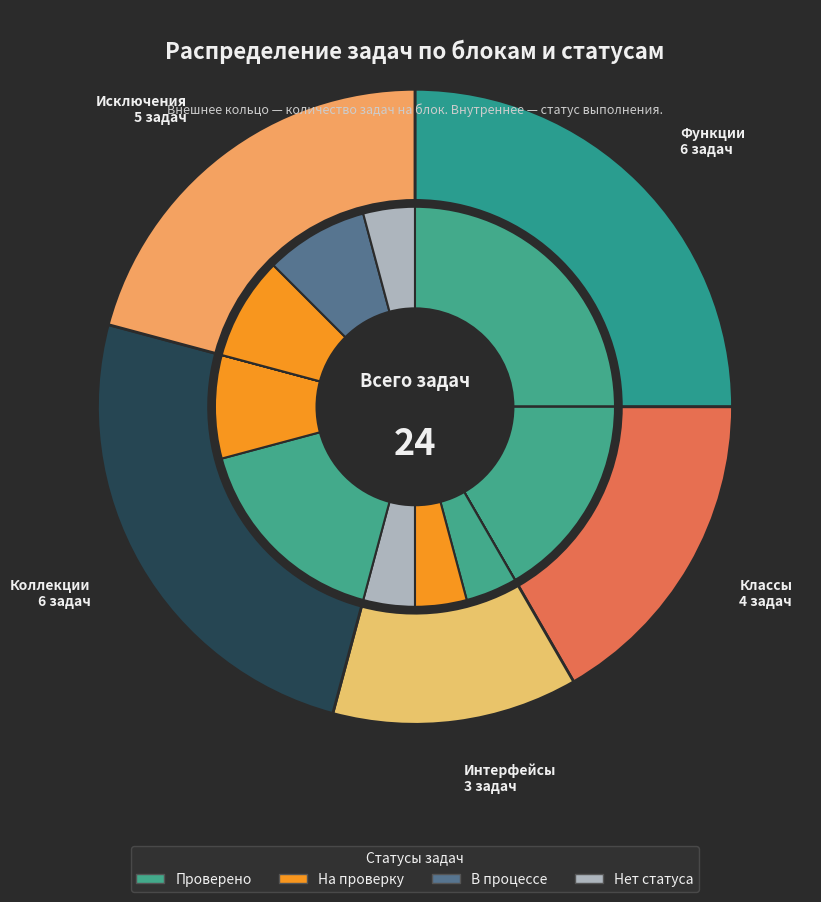

How many slices are in this pie chart?

5